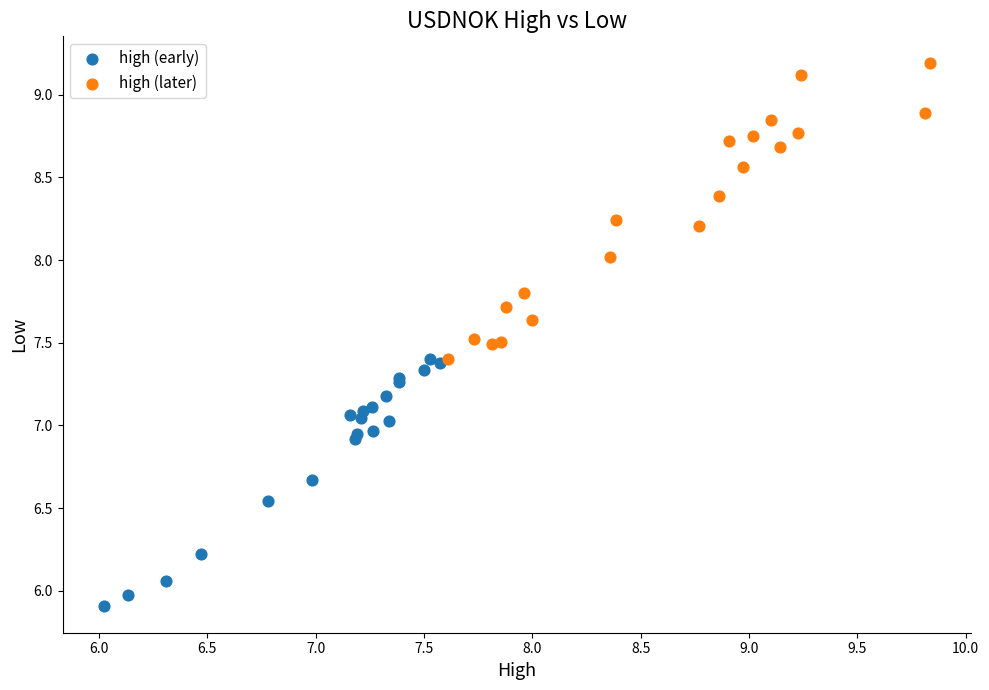

Which series reaches the maximum Y coordinate?

high (later)